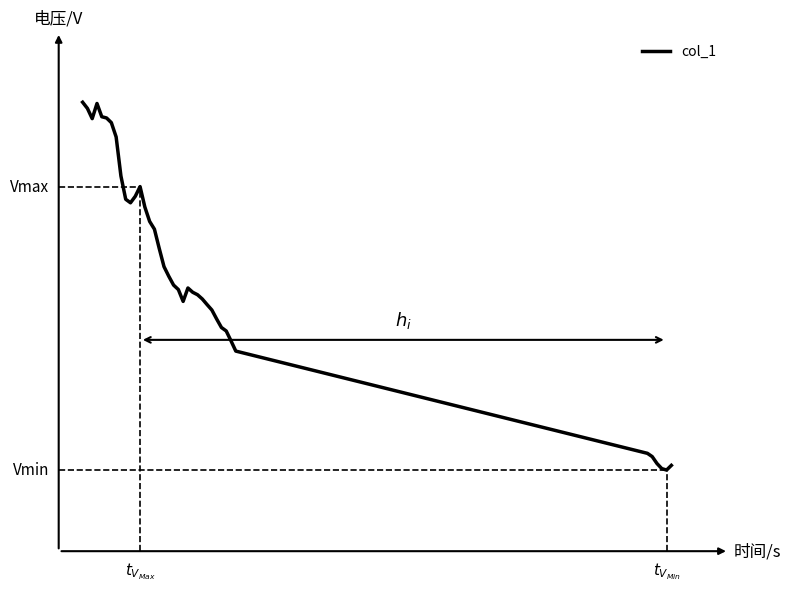

Does the chart display data point markers on the line(s)?

No